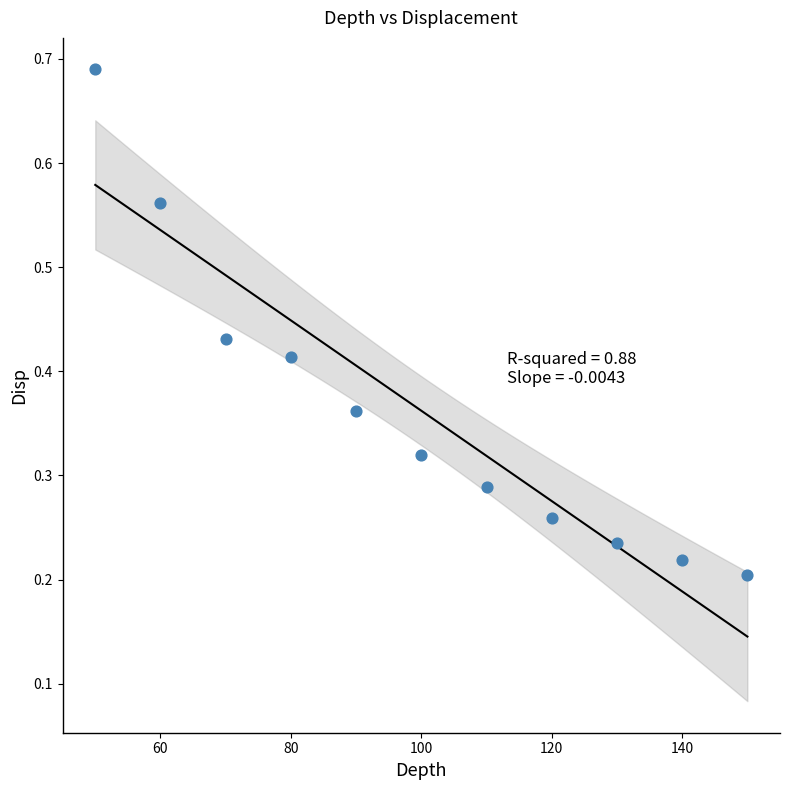

What is the range of Y values (max minus min)?

0.5